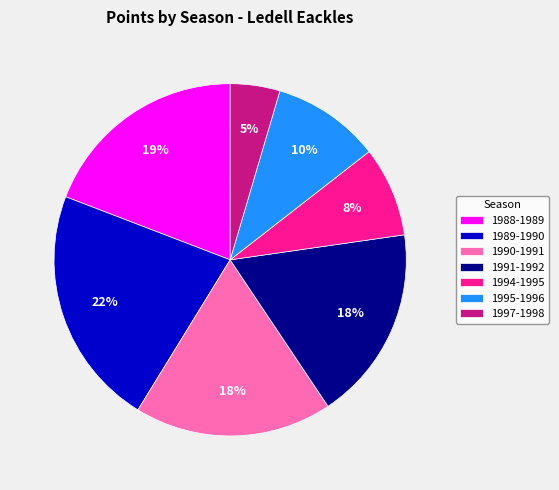

What percentage is the 1994-1995 slice, to the nearest percent?

8%